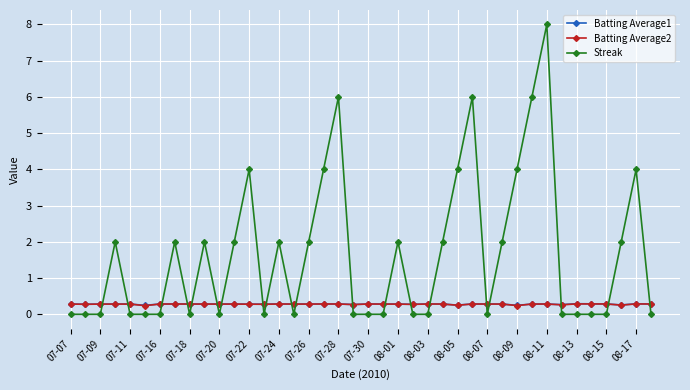

What is the value of the Batting Average1 point at the 18th from the left?

0.3